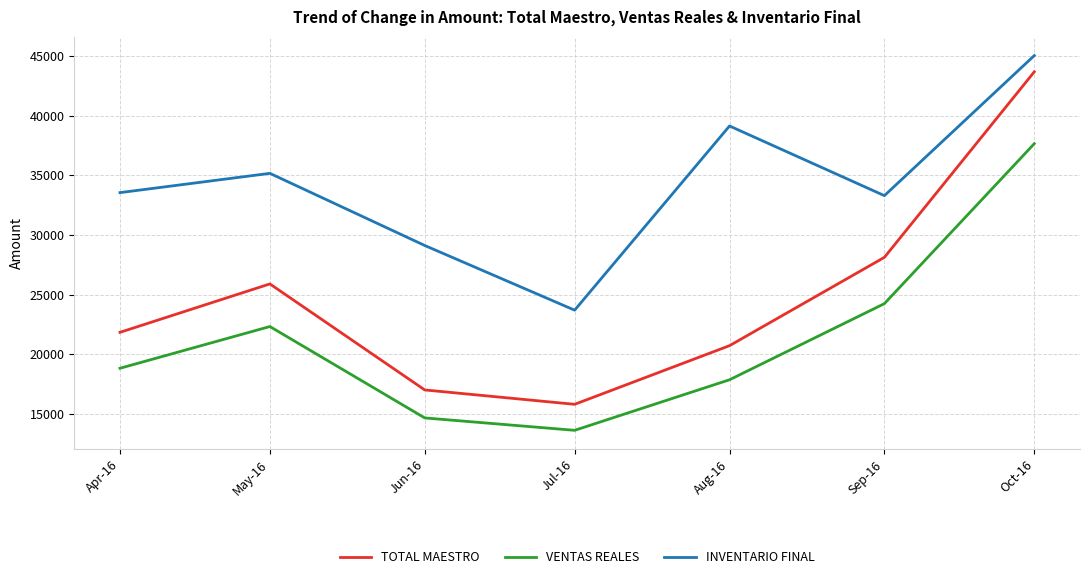

What is the spread (max minus min) of values at Oct-16?

7384.3